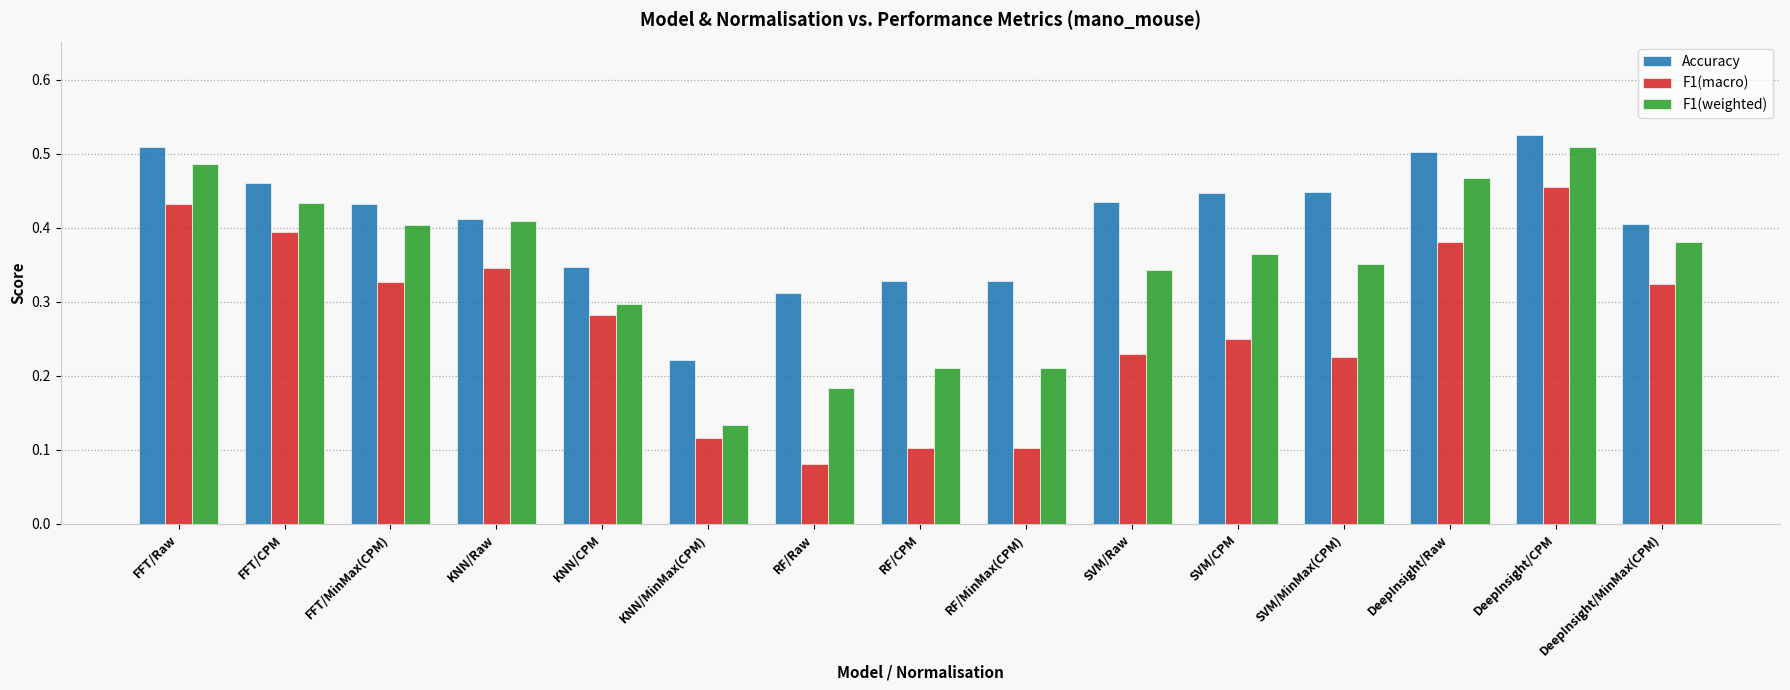

Which series changed the most between RF/Raw and DeepInsight/MinMax(CPM)?

F1(macro)